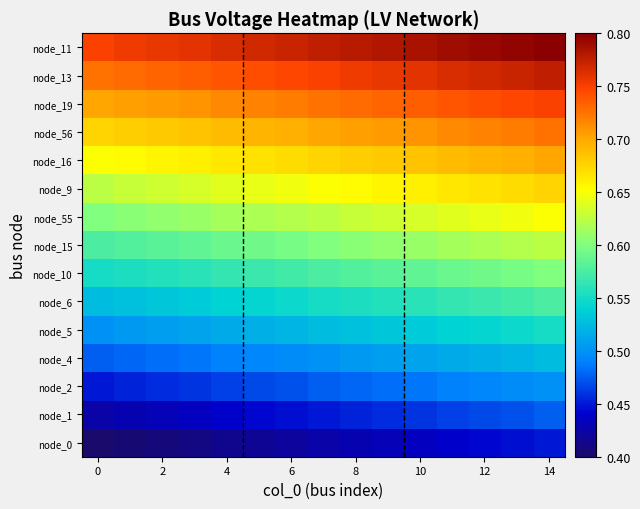

Count the number of categories in the chart.

15